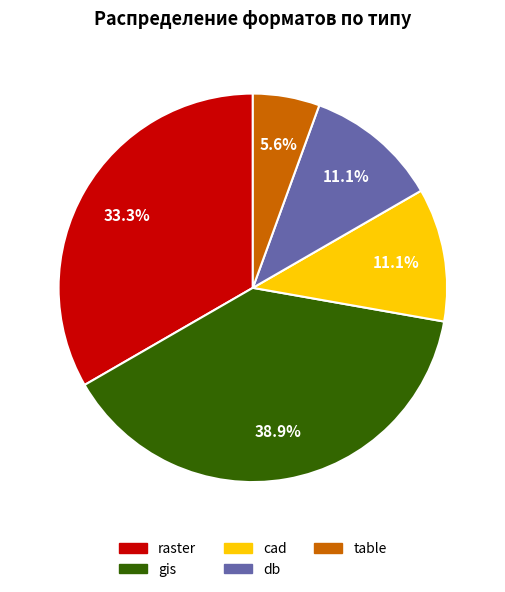

Between cad and table, which is larger?

cad